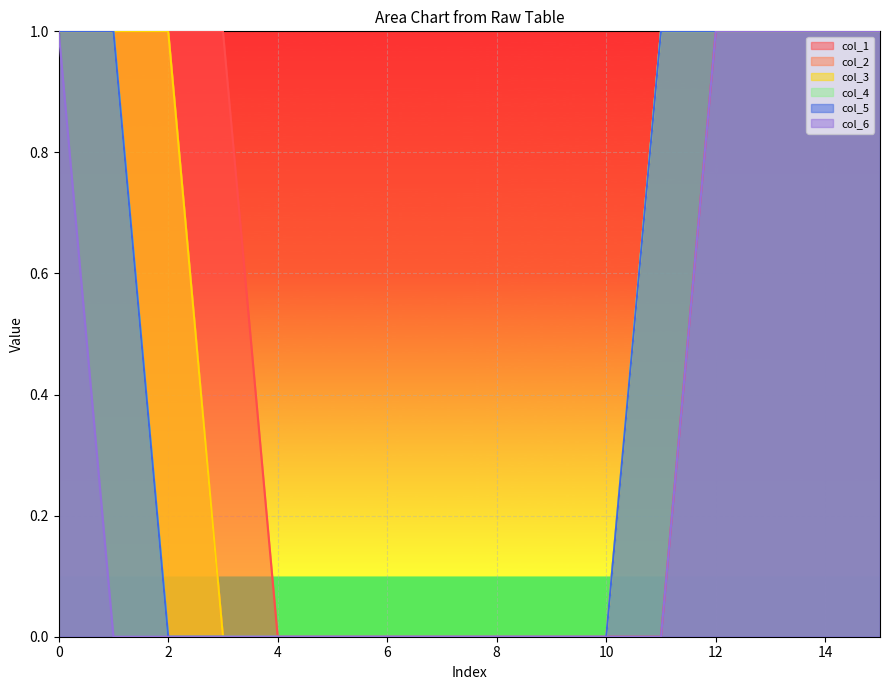

True or false: col_1 and col_4 cross at least once.

False